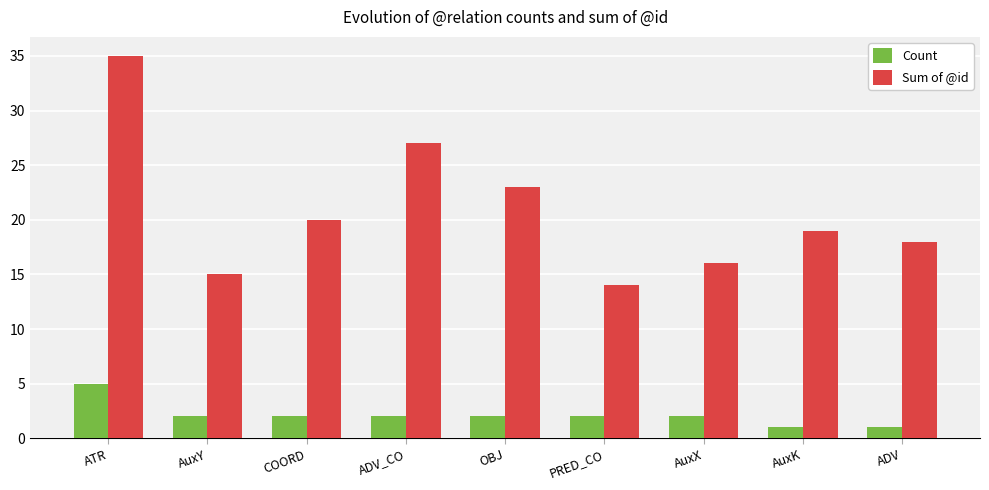

Which series has the largest total across all categories?

Sum of @id